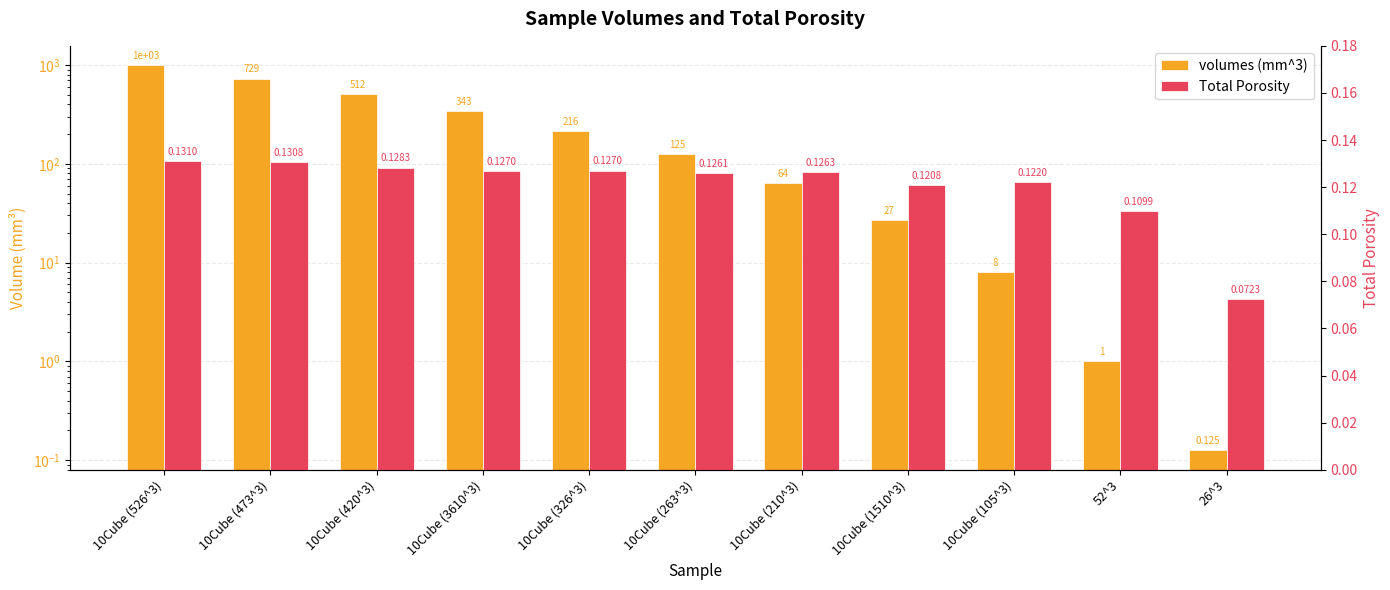

Rank the series at 10Cube (420^3) from highest to lowest value.

volumes (mm^3), Total Porosity